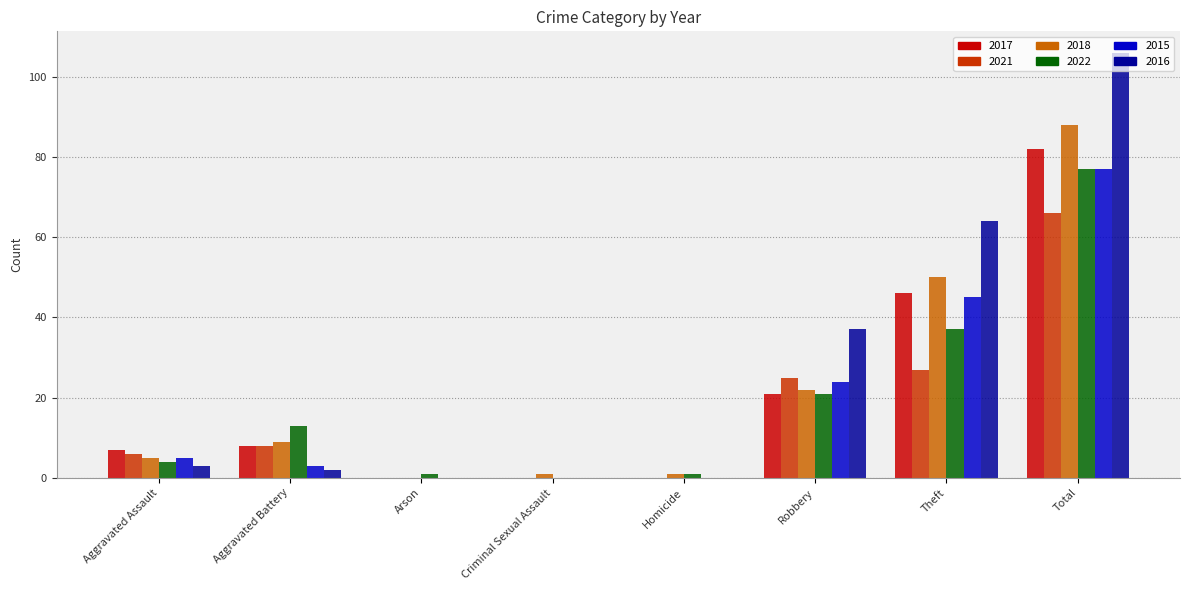

At which label is 2017 closest to 41?

Theft